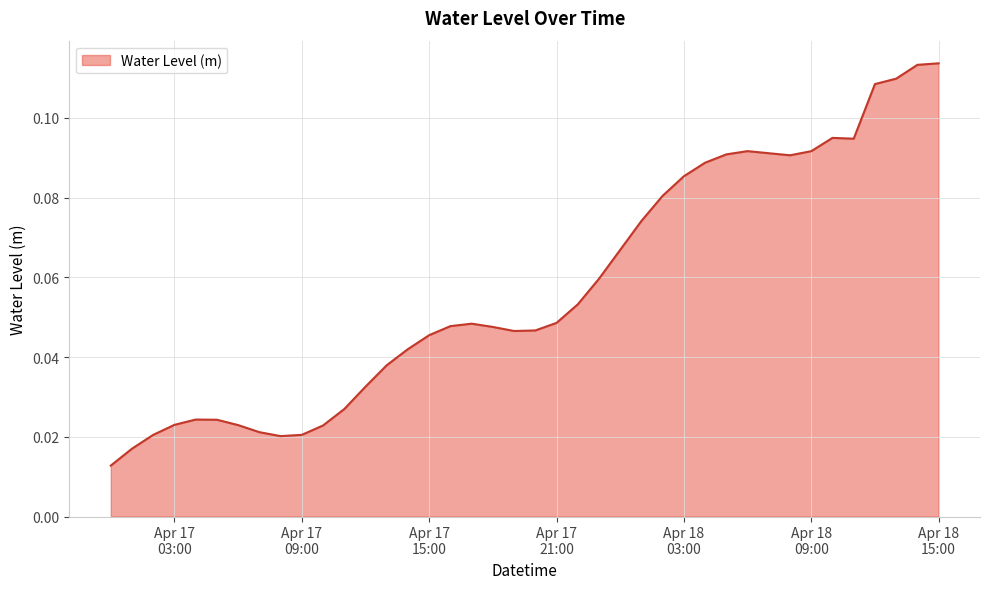

What is the maximum value shown in the chart?

0.1